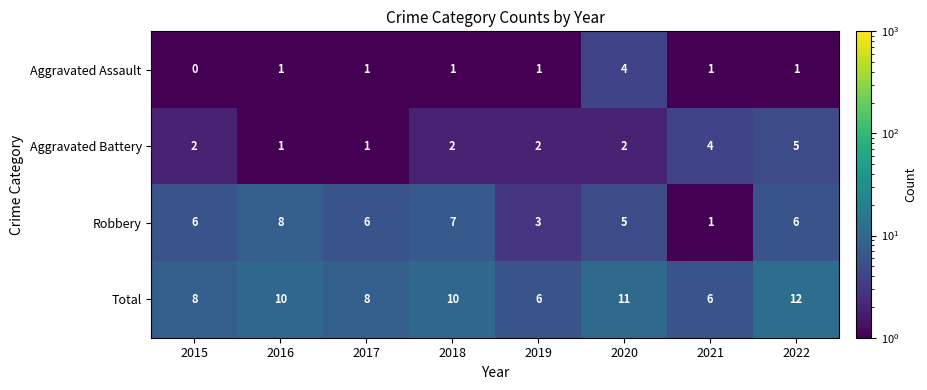

The value of Total at 2015 is 8. True or false?

True